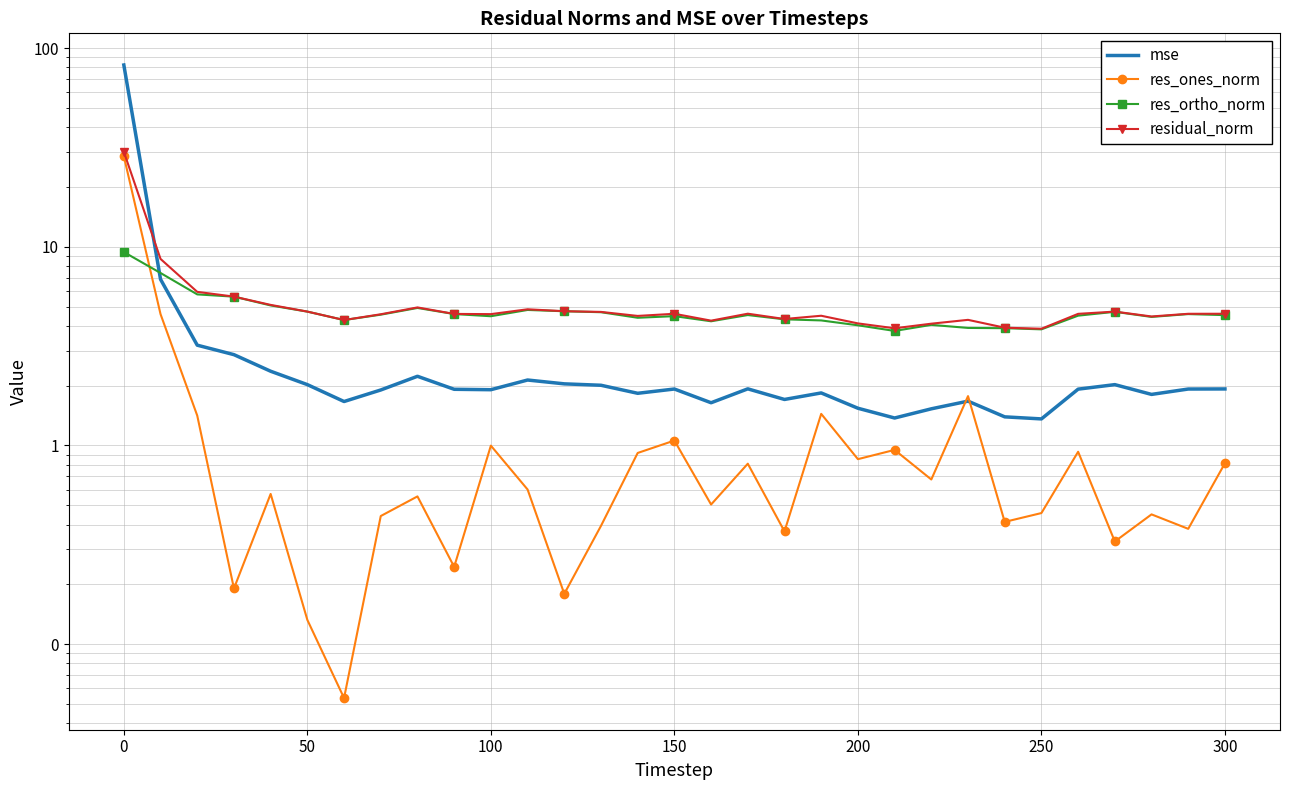

What is the maximum value for res_ones_norm?

28.6